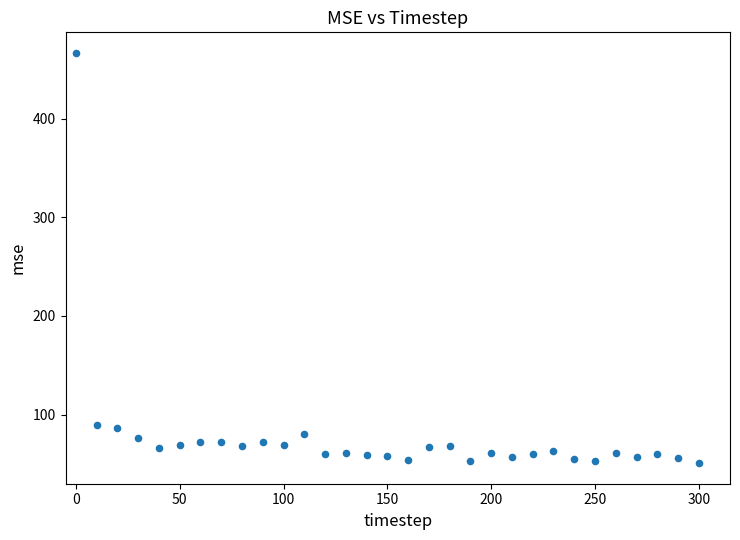

What is the range of Y values (max minus min)?

416.3